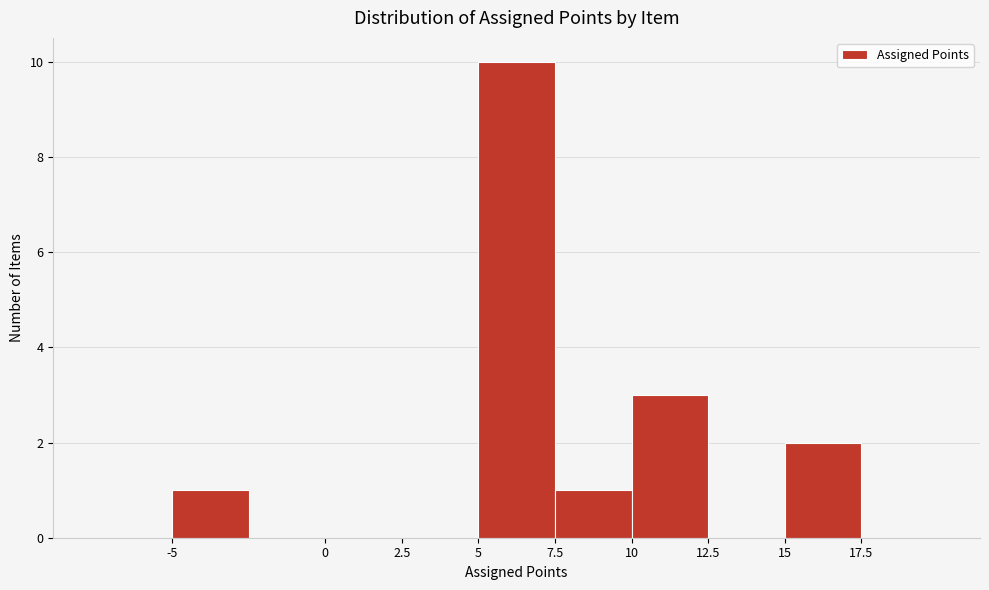

How tall is the bar that spans -5.0 to -2.5 on the x-axis? The values are not printed on the chart, so give them approximately, as read against the axis.

1